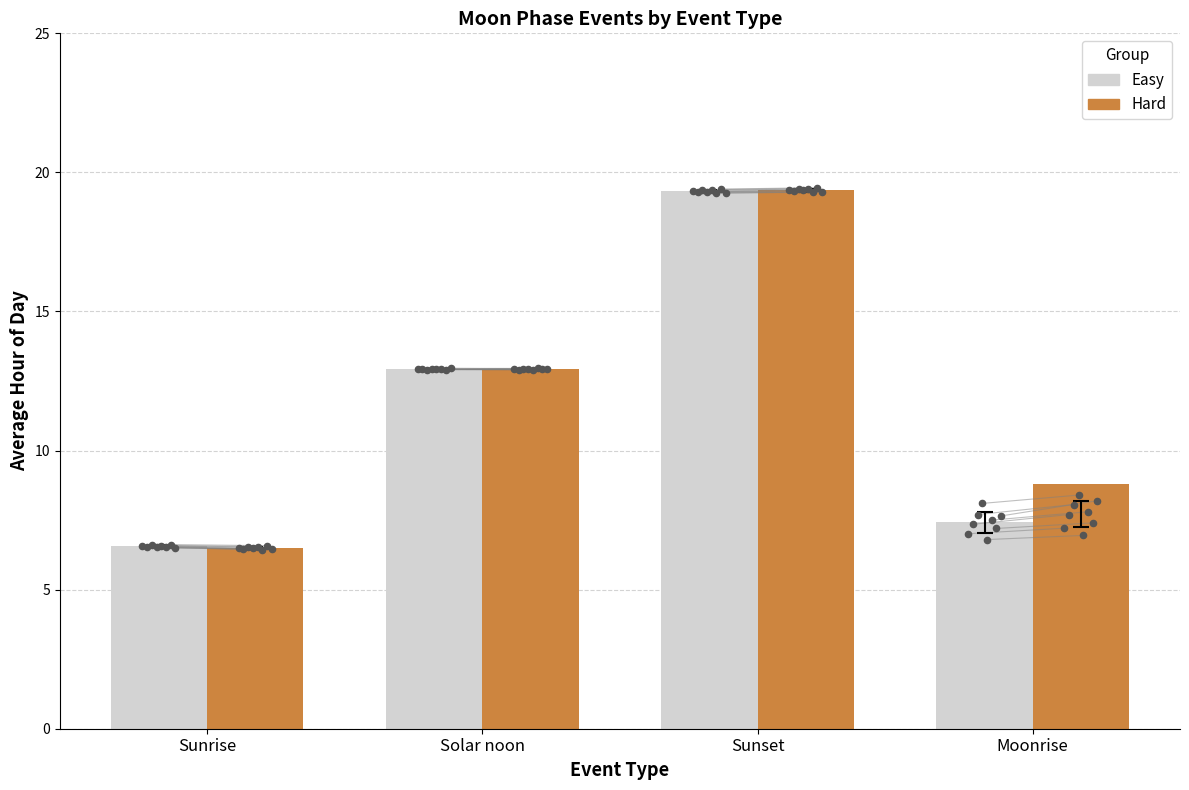

Is the value of Easy at Sunset greater than the value of Hard at Solar noon?

Yes